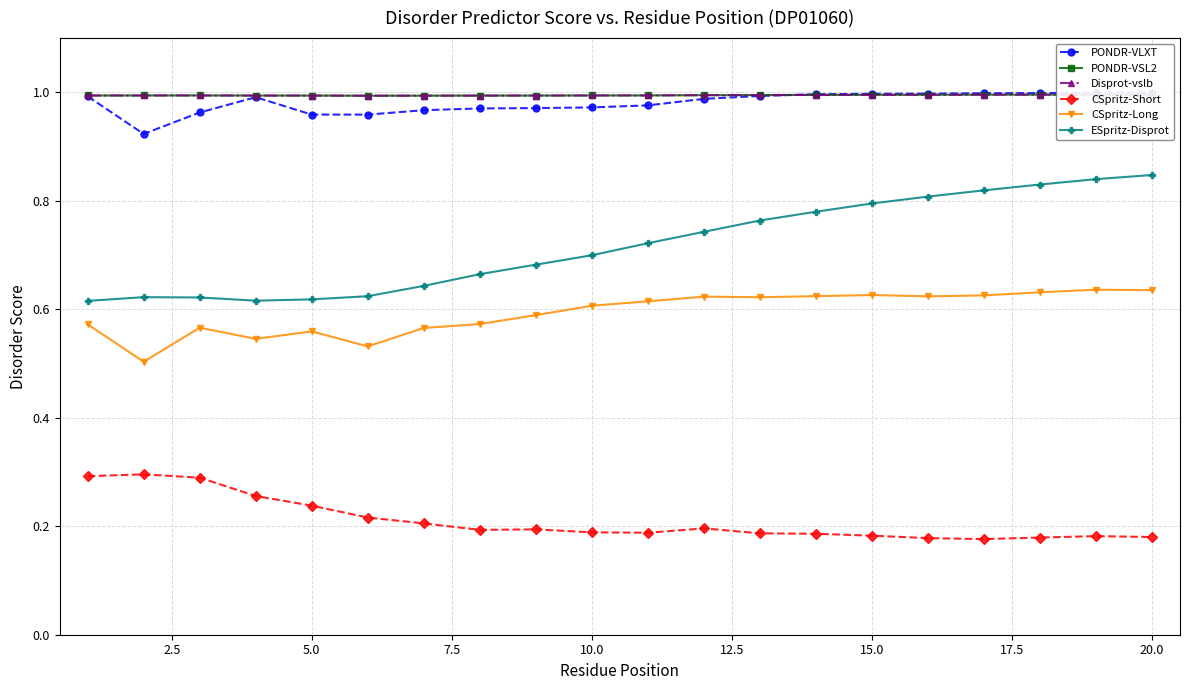

True or false: CSpritz-Short has more than 0 points higher than both neighbors.

True